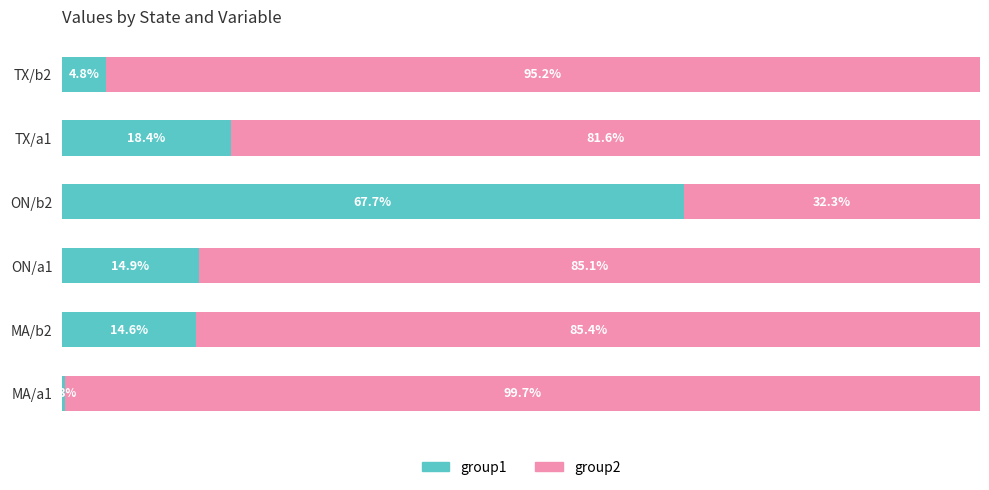

Where is group1 nearest to the value 34?

TX/a1